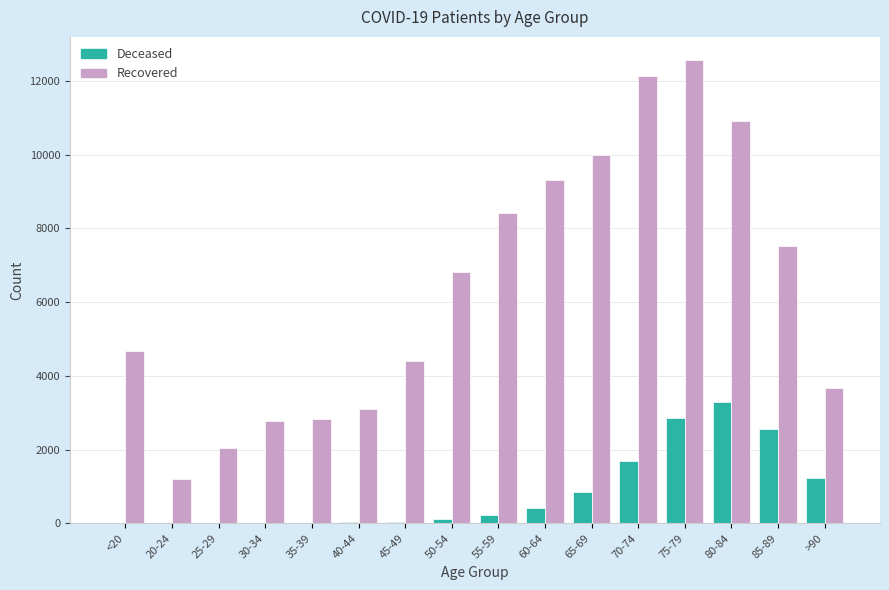

At which category is the sum across all series the highest?

75-79